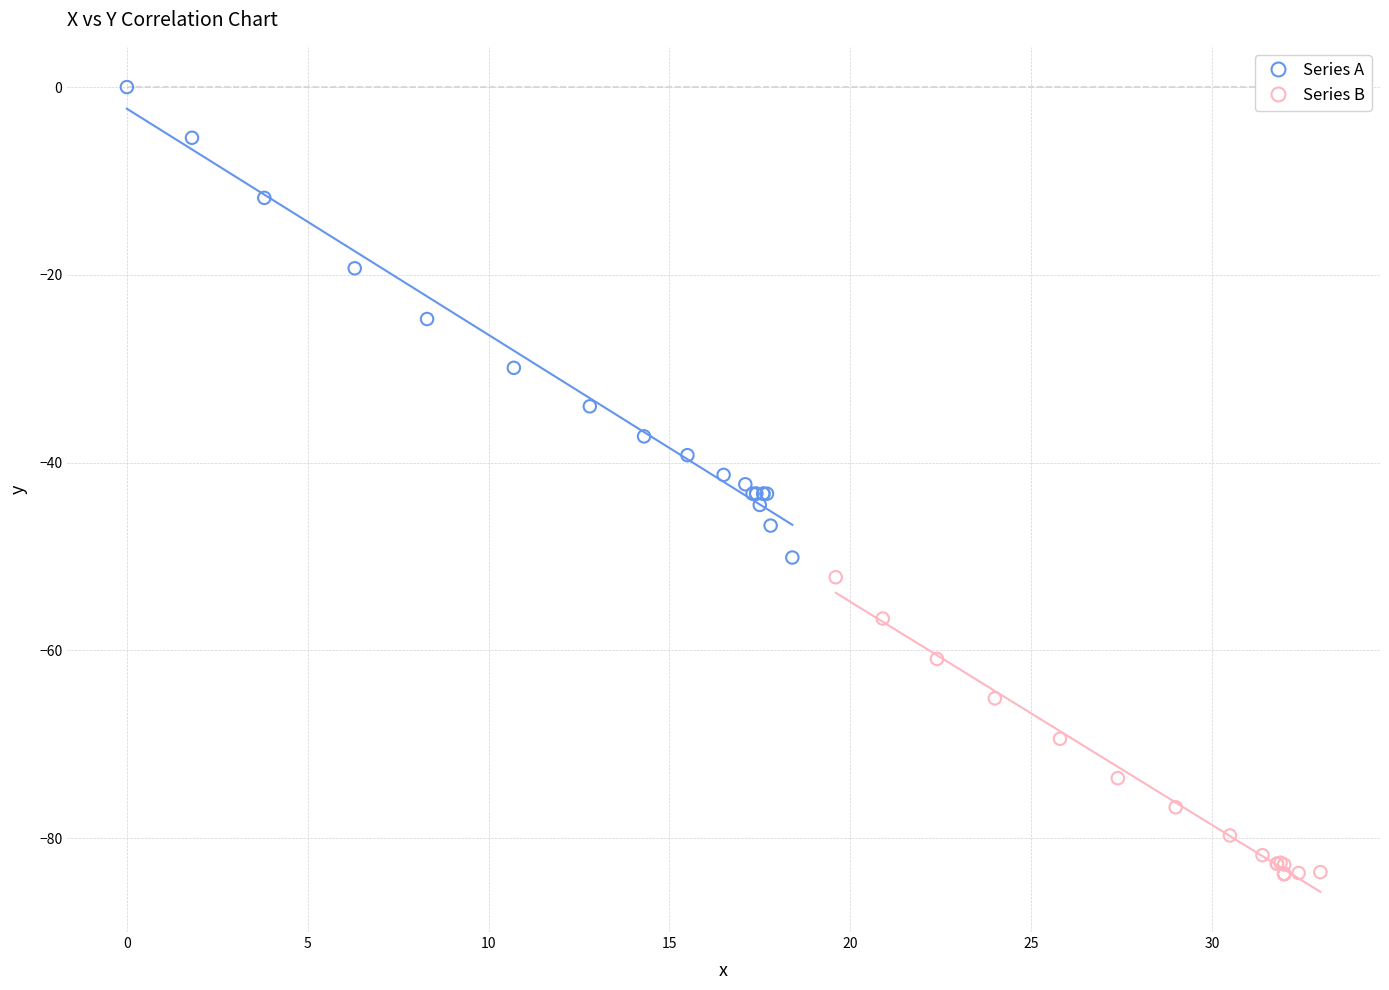

Which series contains the highest Y value?

Series A